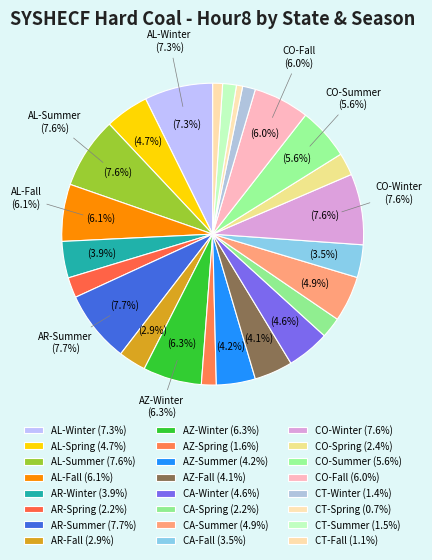

How many segments does this pie chart have?

24